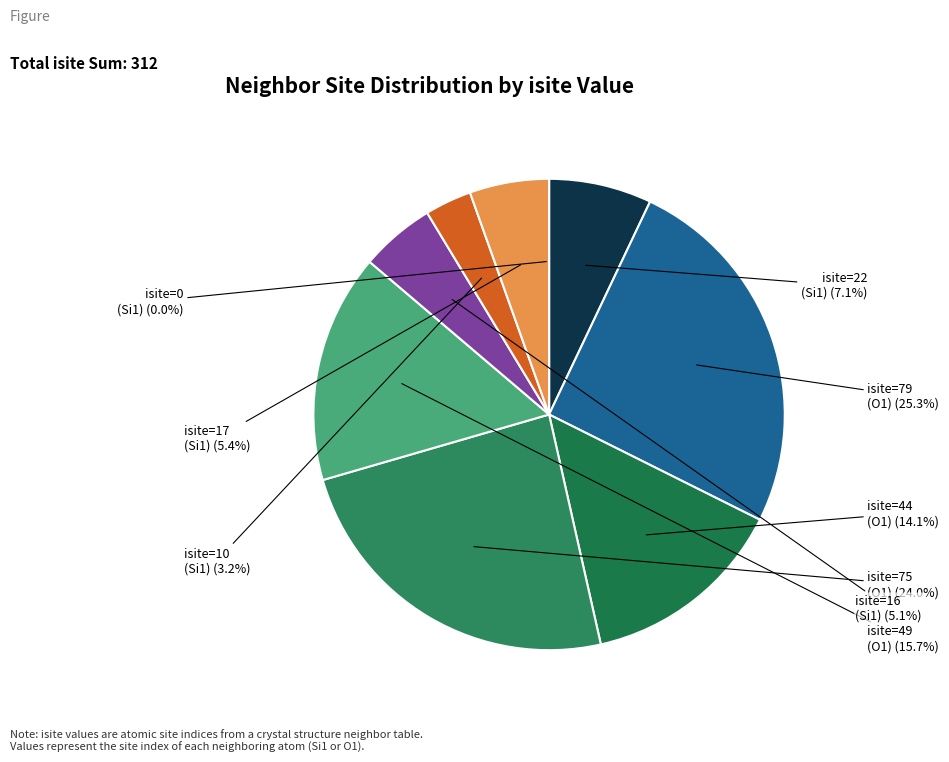

How much of the chart is everything except Row 7 (Si1, isite=17)?

94.6%